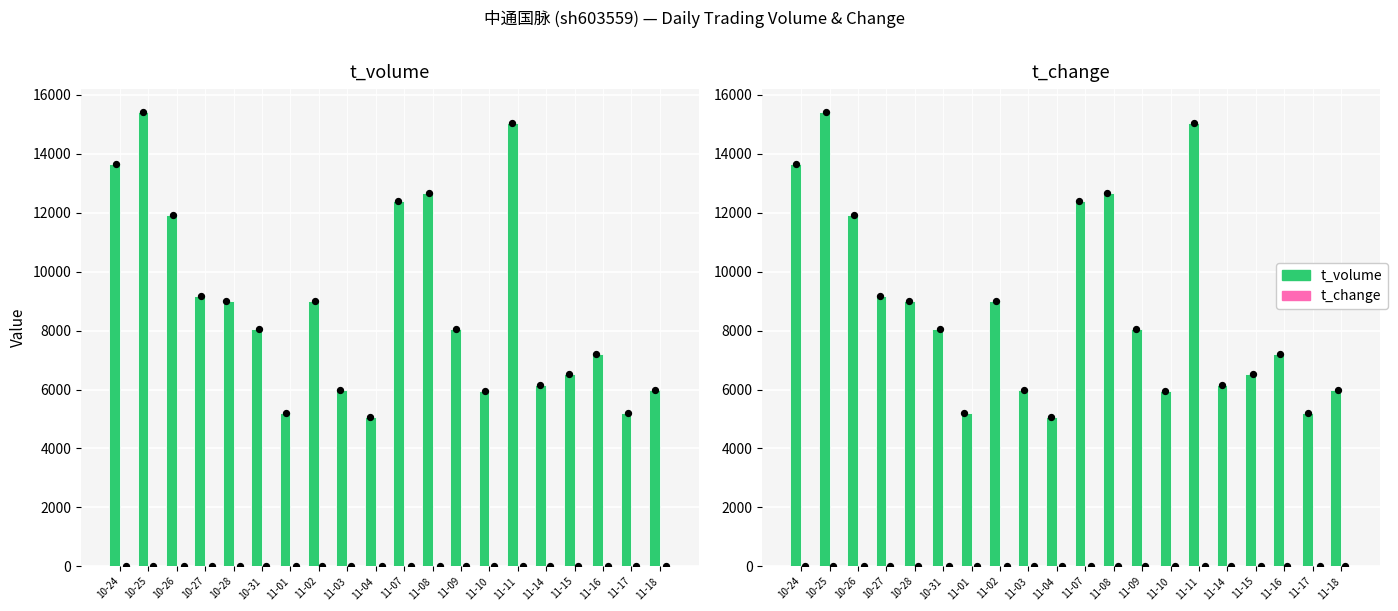

Which series has the largest Y range (max minus min)?

t_volume